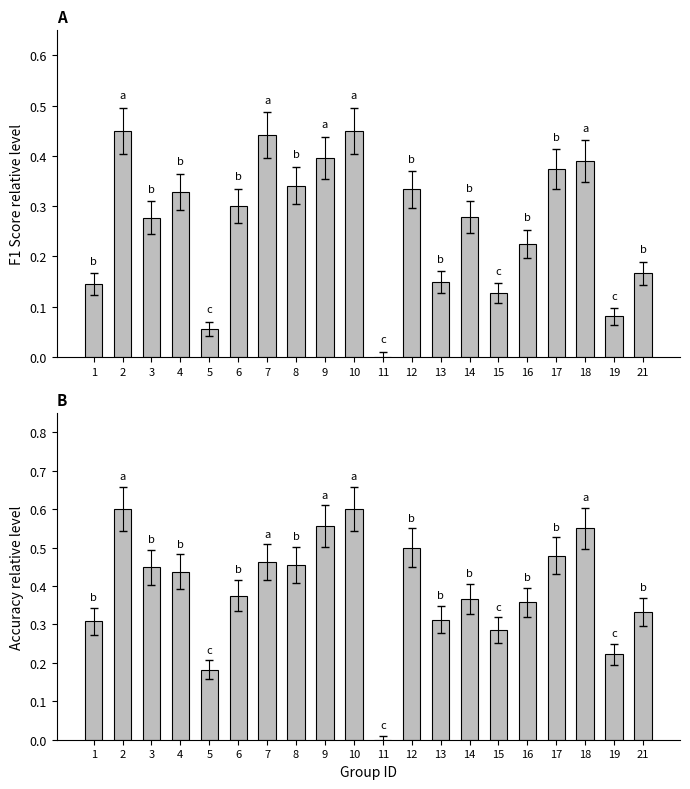

What is the average value of the accuracy series?

0.4